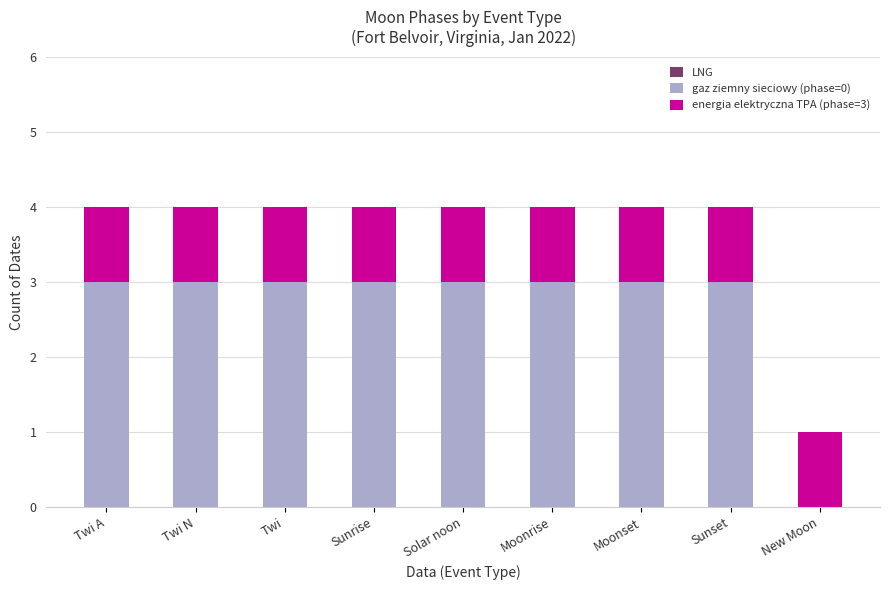

Reading left to right, list the values for the gaz ziemny sieciowy (phase=0) series.

Twi A=3	Twi N=3	Twi=3	Sunrise=3	Solar noon=3	Moonrise=3	Moonset=3	Sunset=3	New Moon=0